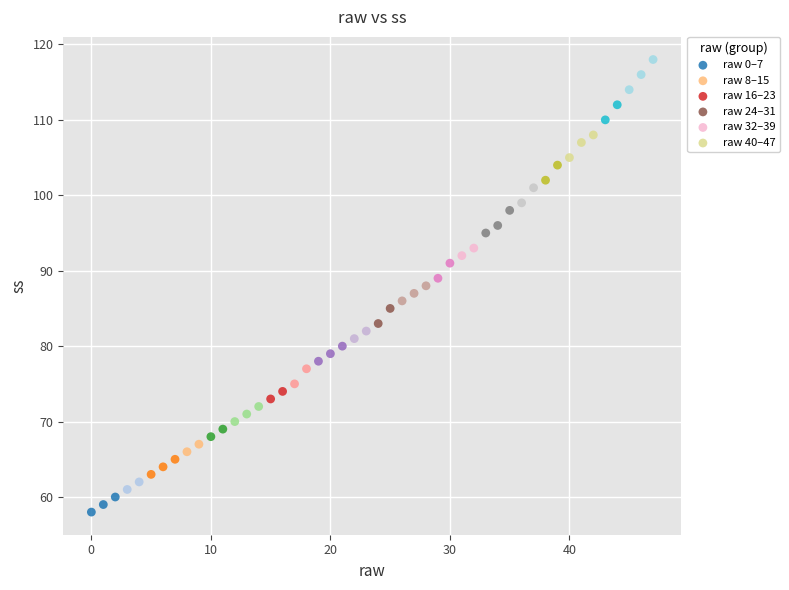

Which series has the widest spread of Y values?

raw 40–47